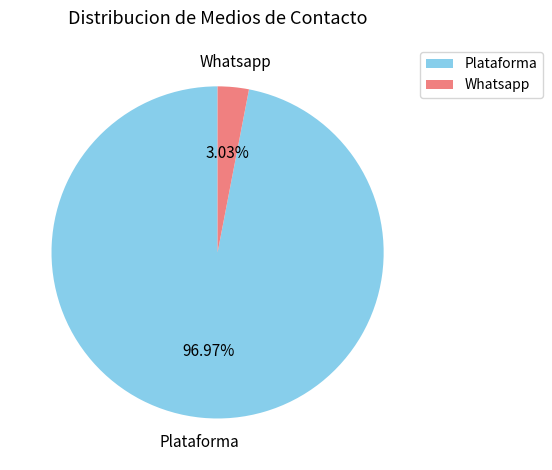

Which slice represents more than half of the pie?

Plataforma